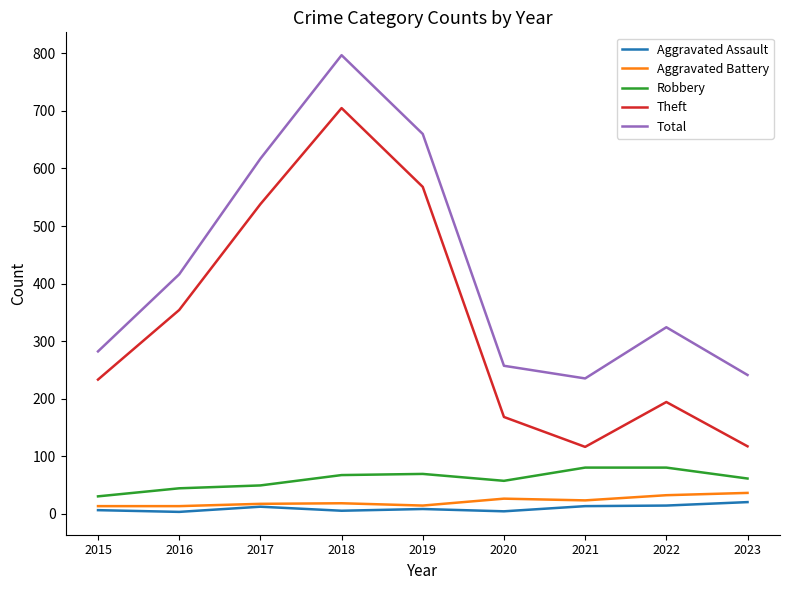

What are all the series names shown in the legend?

Aggravated Assault, Aggravated Battery, Robbery, Theft, Total